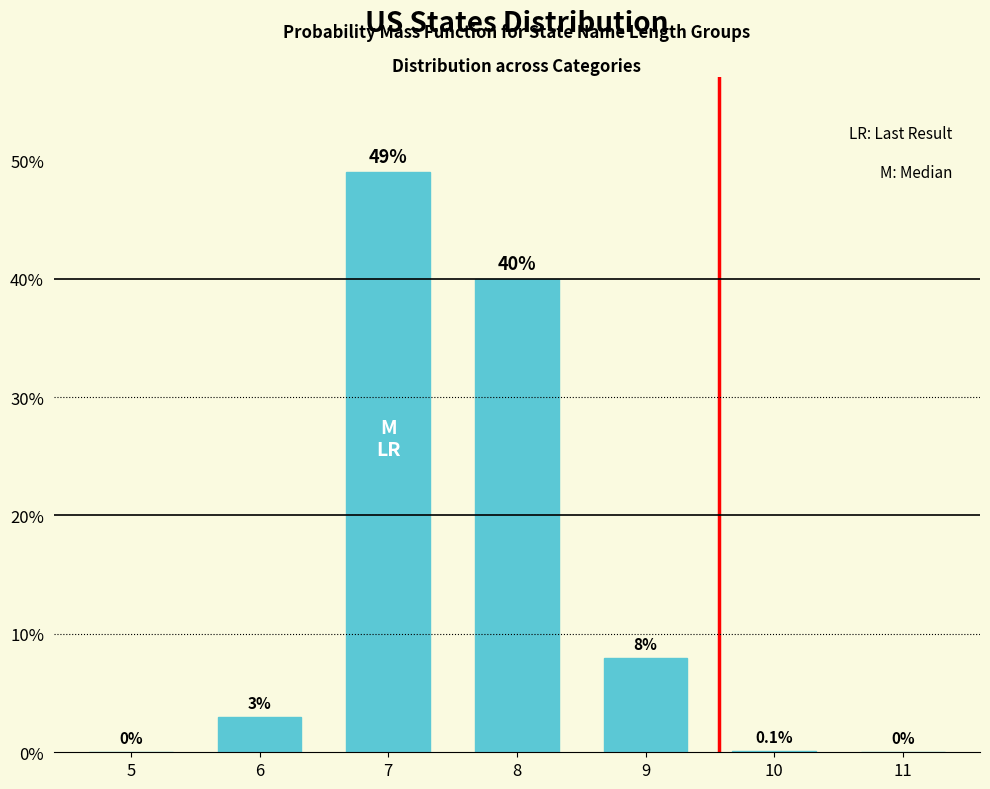

Reading left to right, what are all the values shown in this chart?

5=0.0	6=3.0	7=49.0	8=40.0	9=8.0	10=0.1	11=0.0